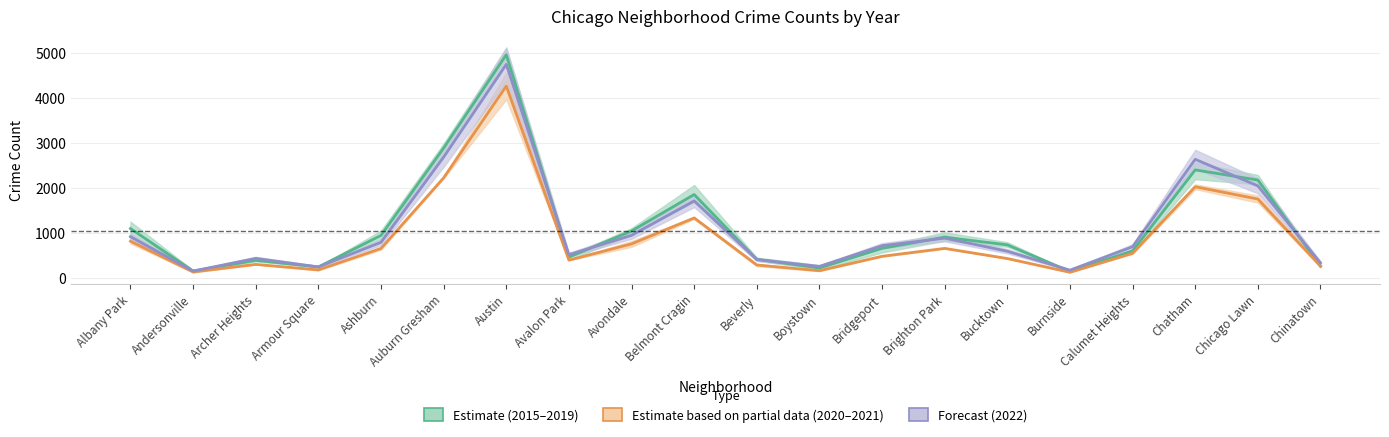

What is the label of the 20th point from the left?

Chinatown